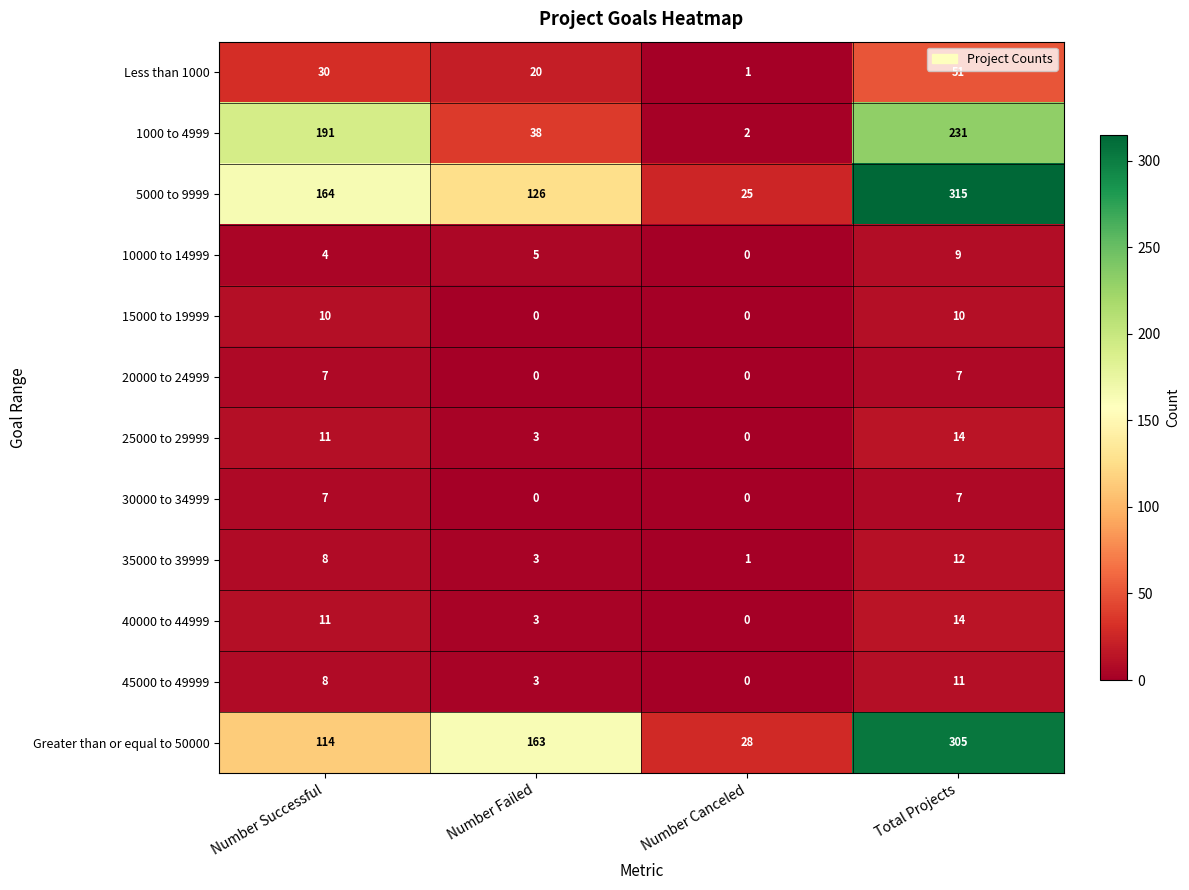

What is the difference between the maximum and minimum values in the 15000 to 19999 series?

10